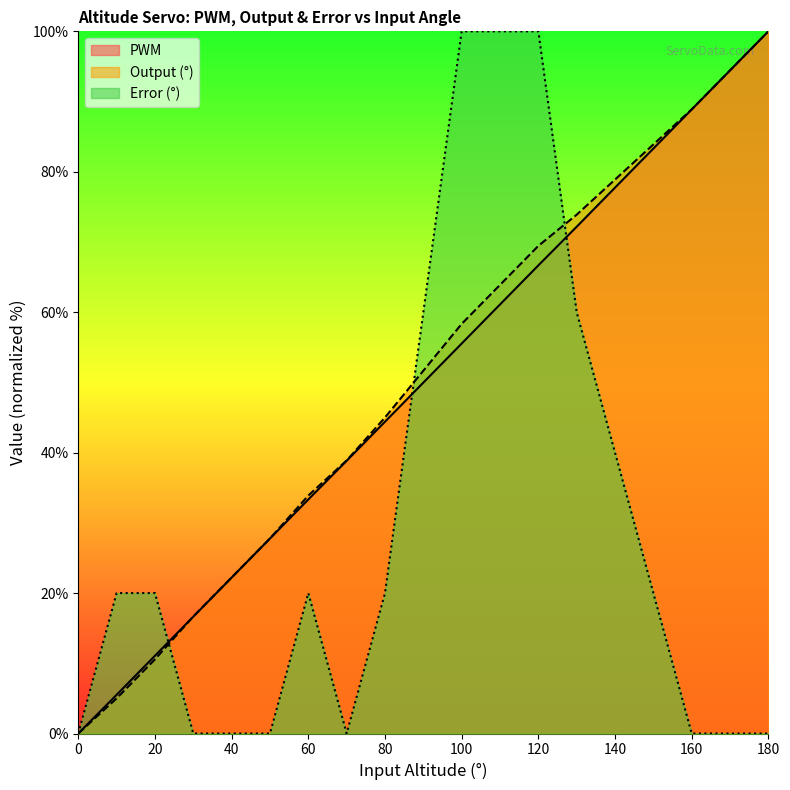

What is the sum of the PWM values at 170 and 10?

99.9